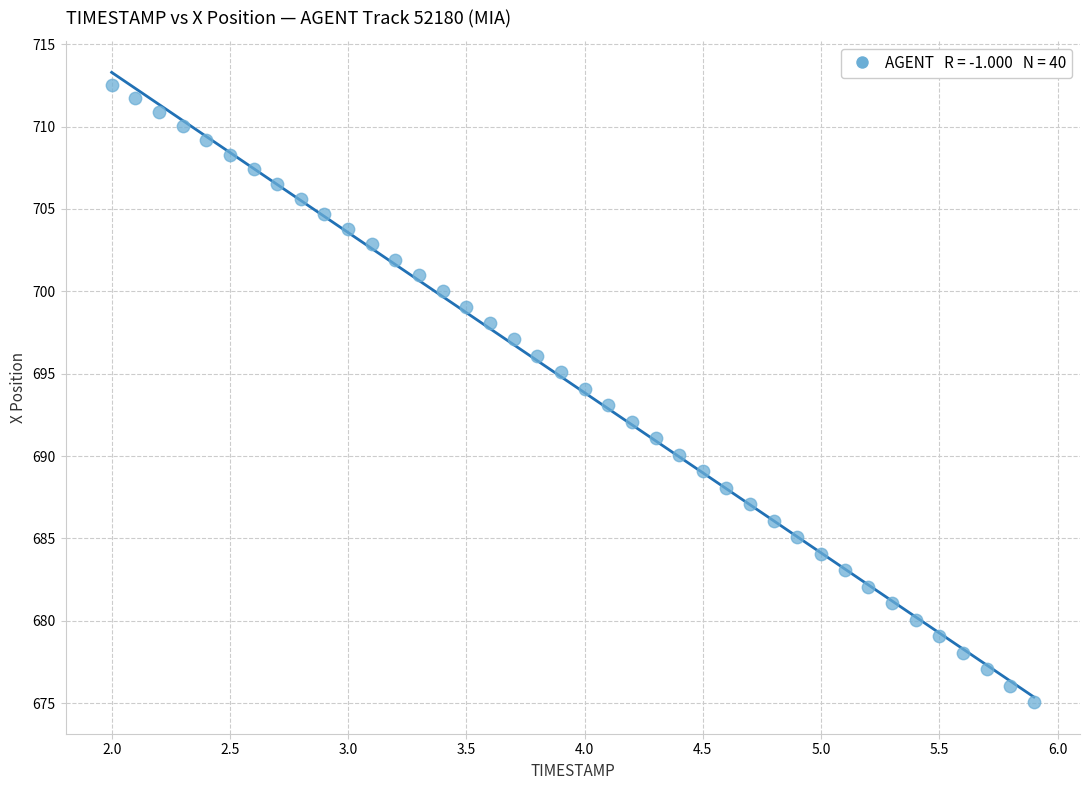

What is the range of X values (max minus min)?

3.9